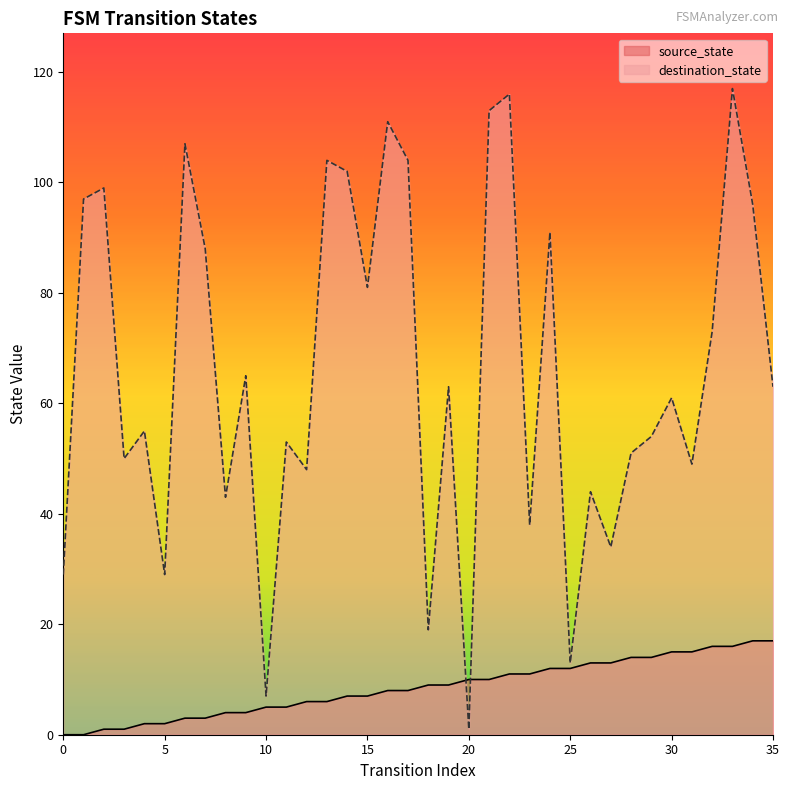

Count the number of categories in the chart.

36